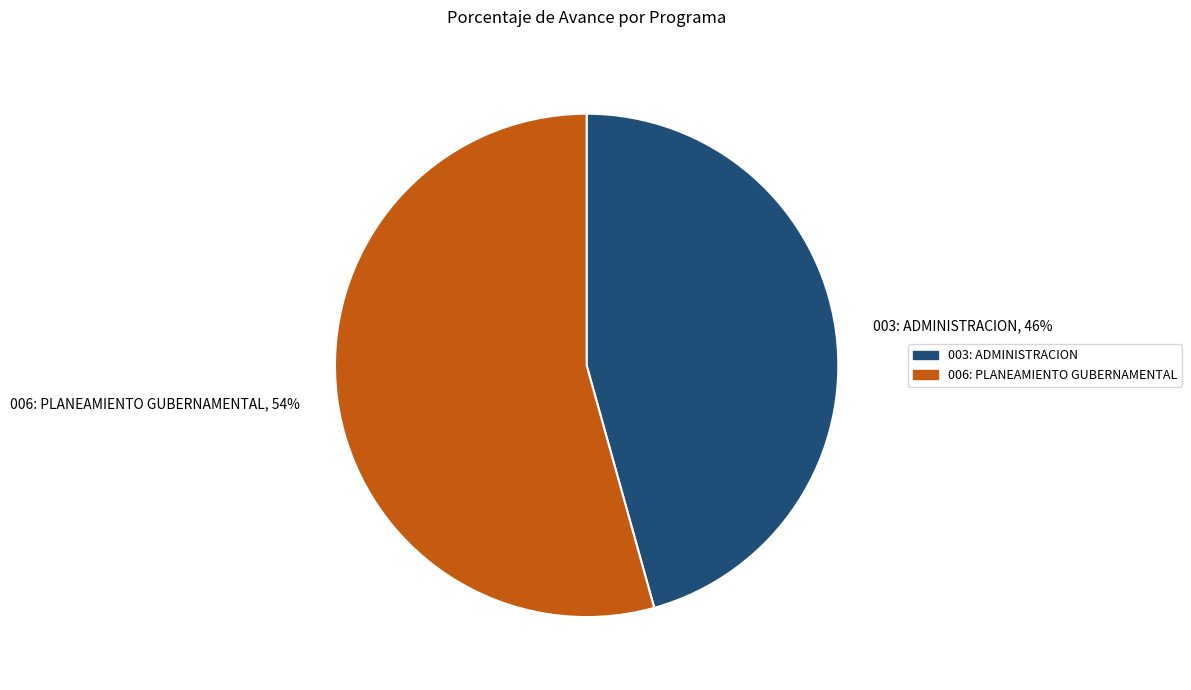

What is the largest slice in the pie chart?

006: PLANEAMIENTO GUBERNAMENTAL